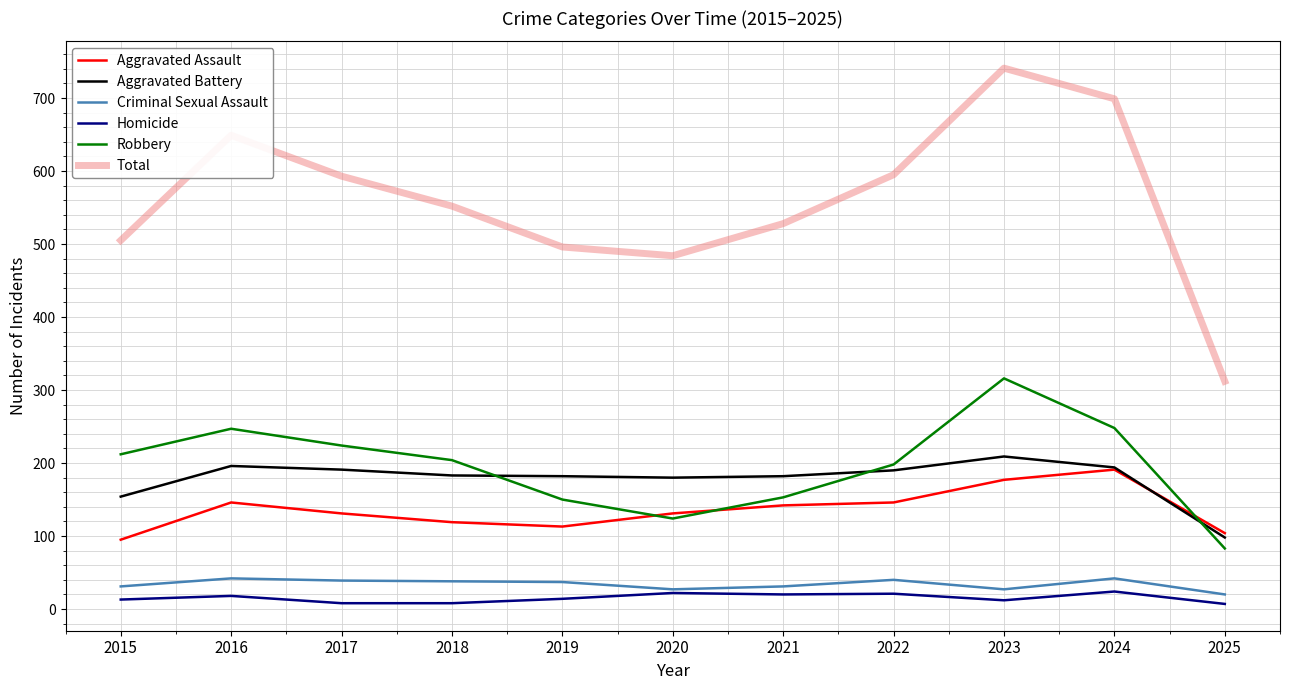

At which label does Aggravated Battery first exceed 183?

2016